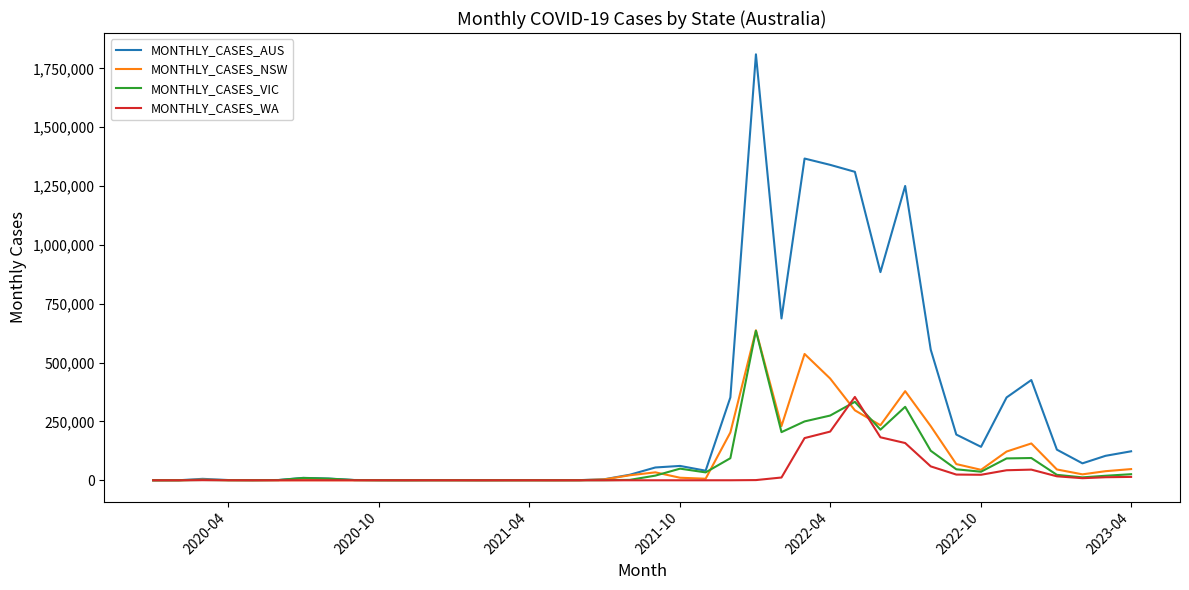

What is the maximum value for MONTHLY_CASES_AUS?

1809588